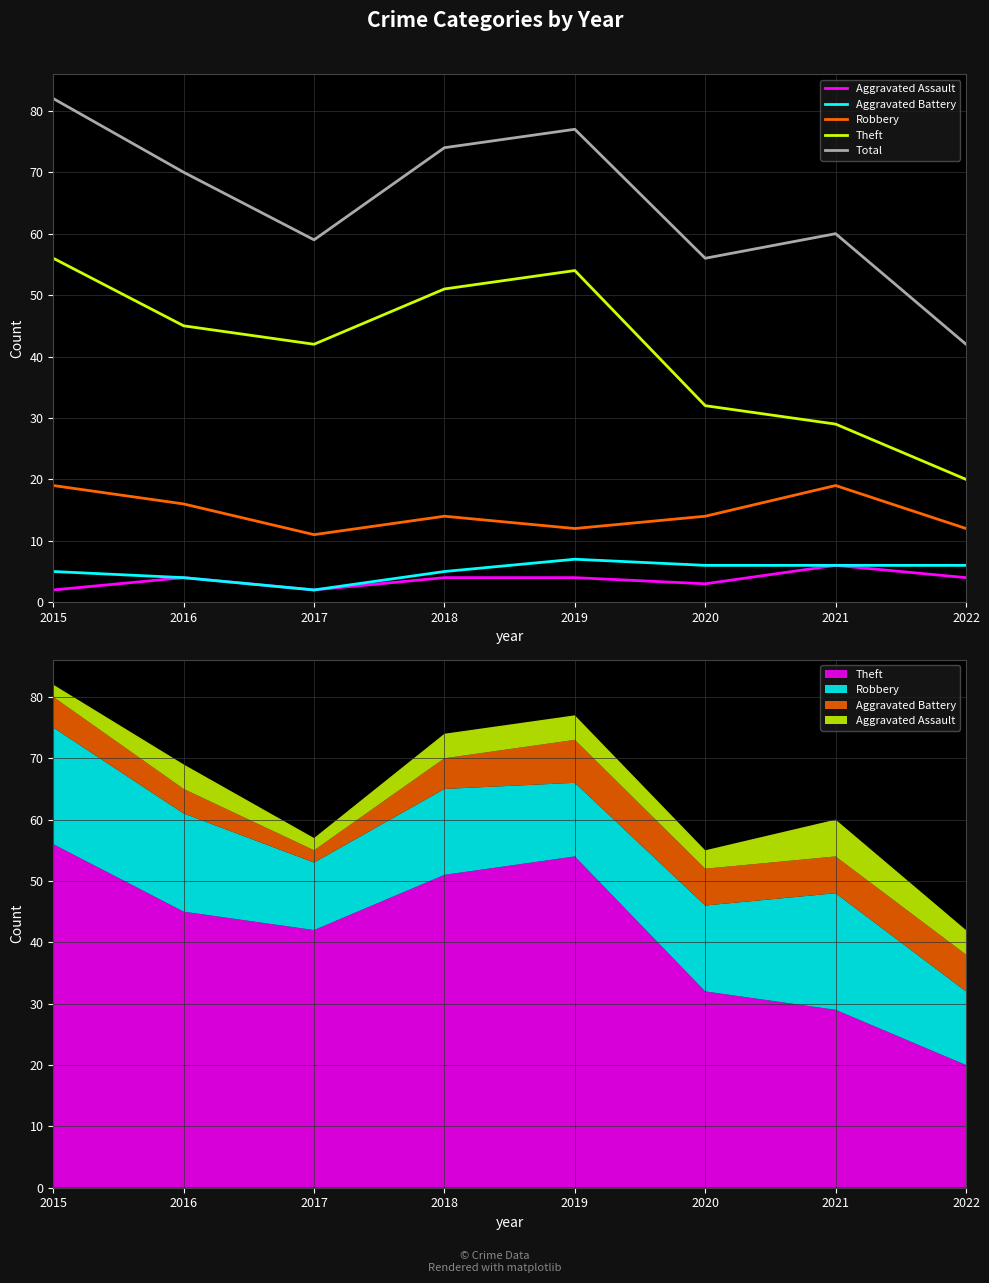

Where is the first local maximum for Total?

2019